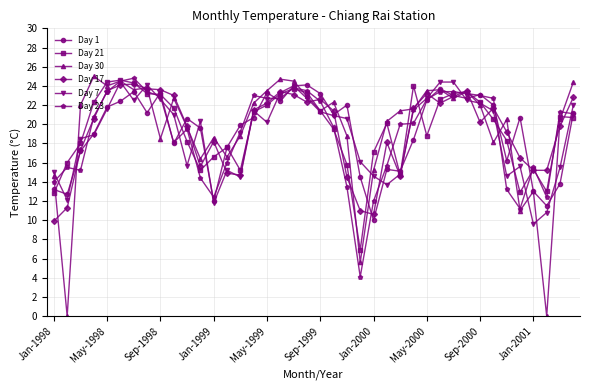

What is the difference between the second highest and minimum values in the Day 23 series?

20.4